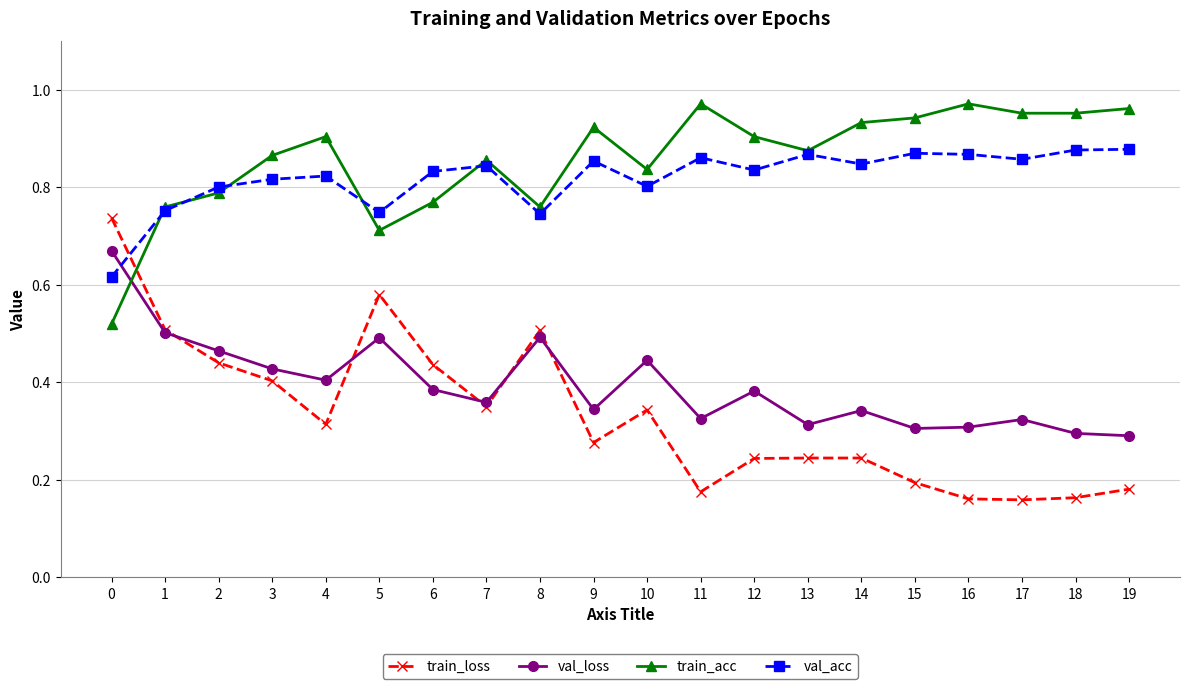

Does the chart have visible grid lines?

Yes